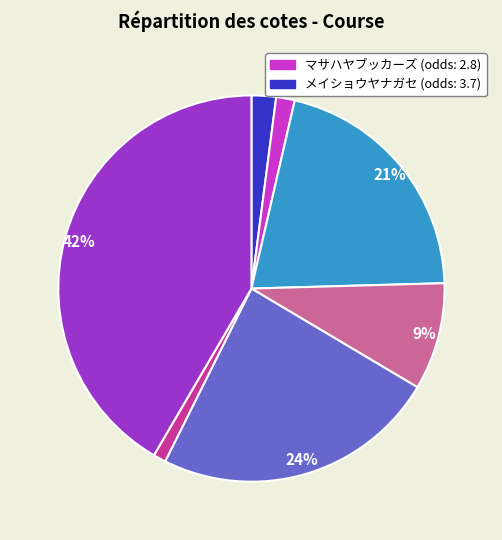

Does any single category account for the majority?

No